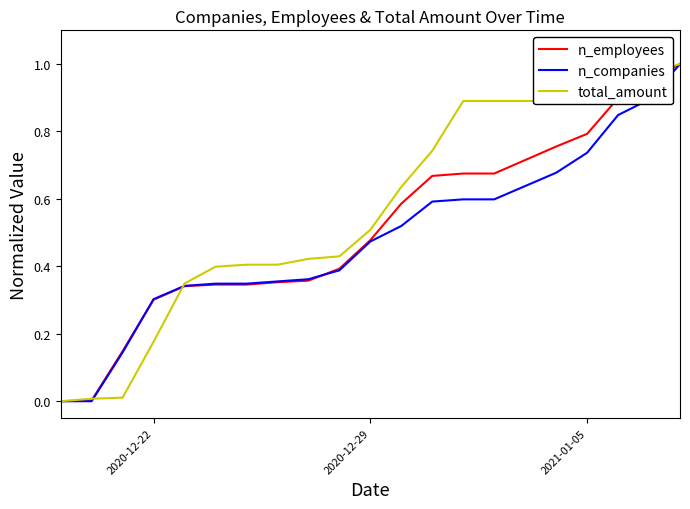

Does the chart have visible grid lines?

No